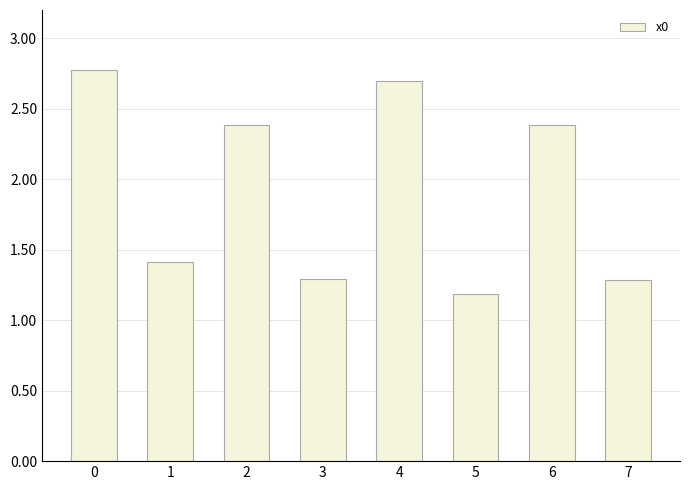

Reading left to right, transcribe all the data shown in this chart.

0=2.8	1=1.4	2=2.4	3=1.3	4=2.7	5=1.2	6=2.4	7=1.3